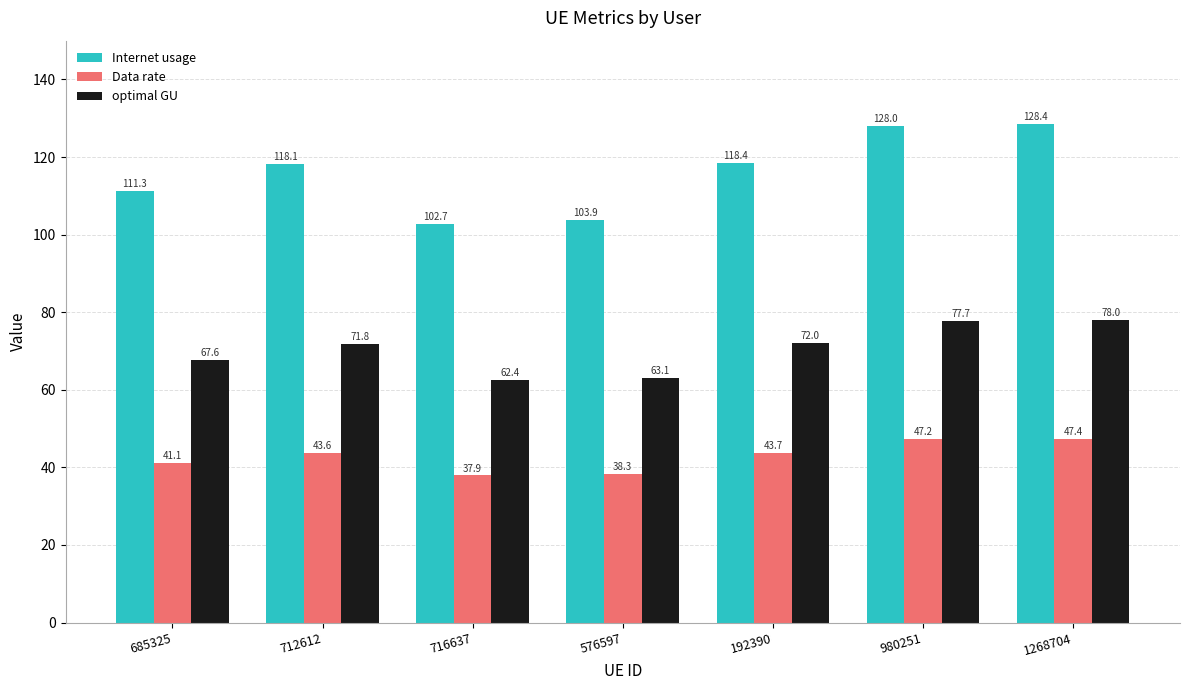

What is the difference between the maximum and minimum values in the optimal GU series?

15.6